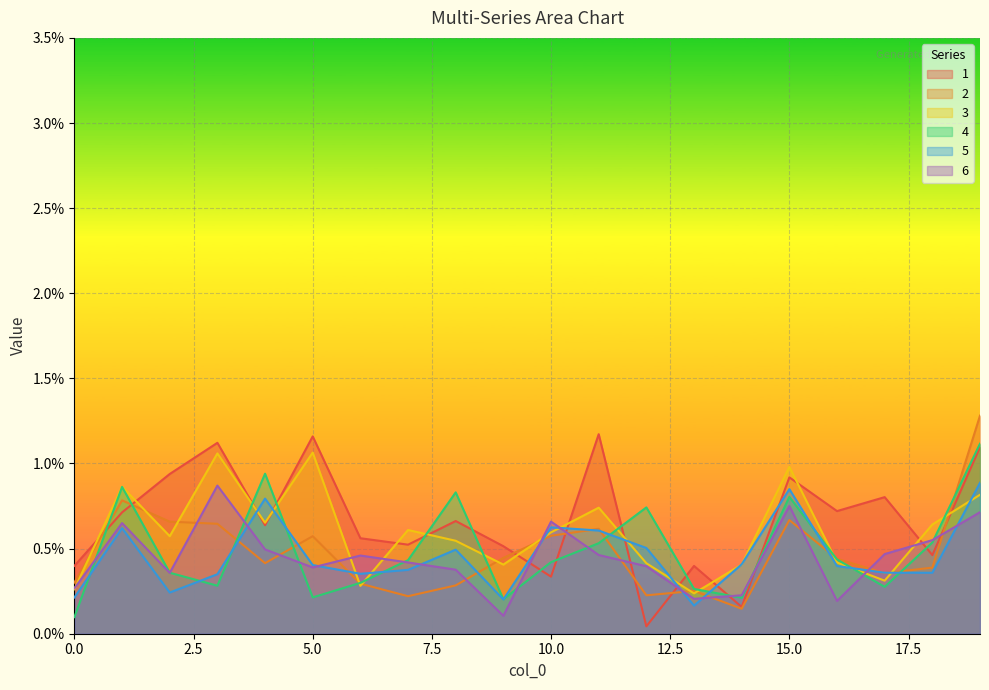

Which label corresponds to the largest value in the chart?

19